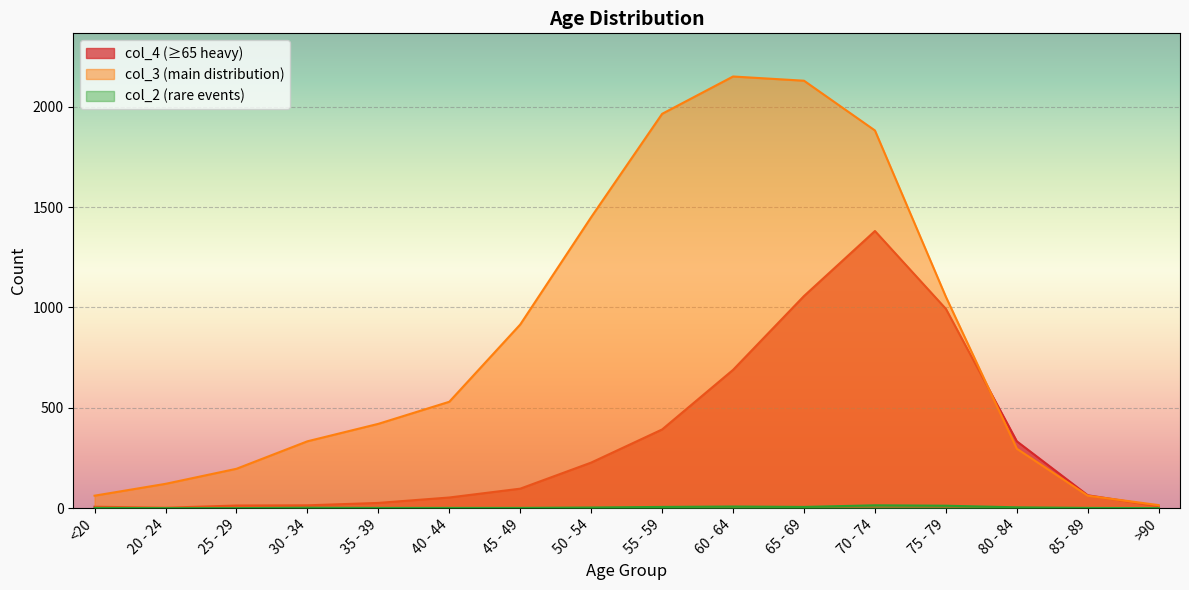

What is the sum of the col_4 values at 35 - 39 and <20?

33